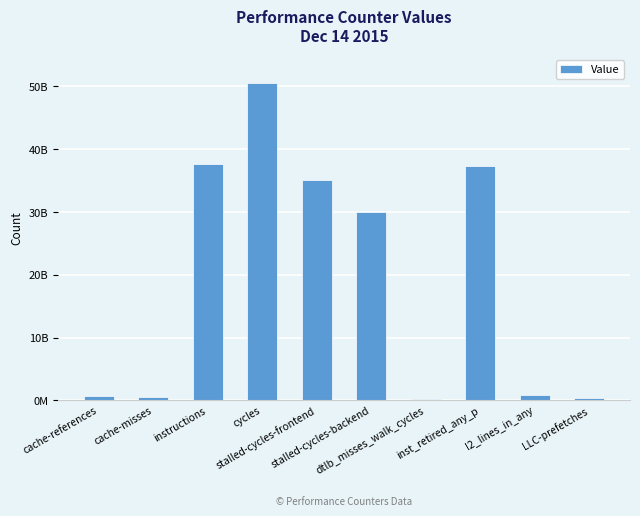

What is the value of the 6th bar from the left?

30020736151